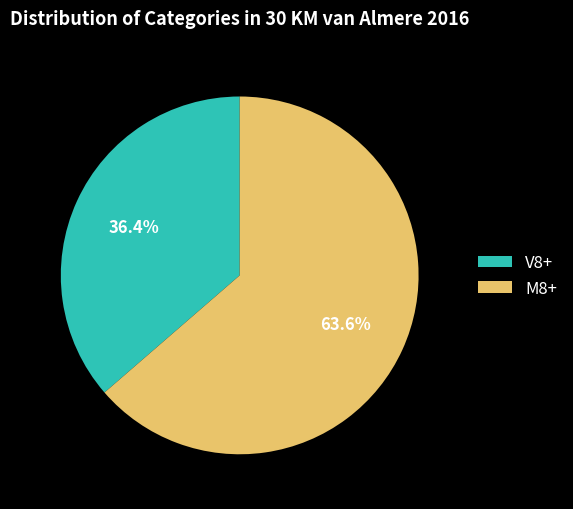

True or false: M8+ accounts for 64% of the total.

True